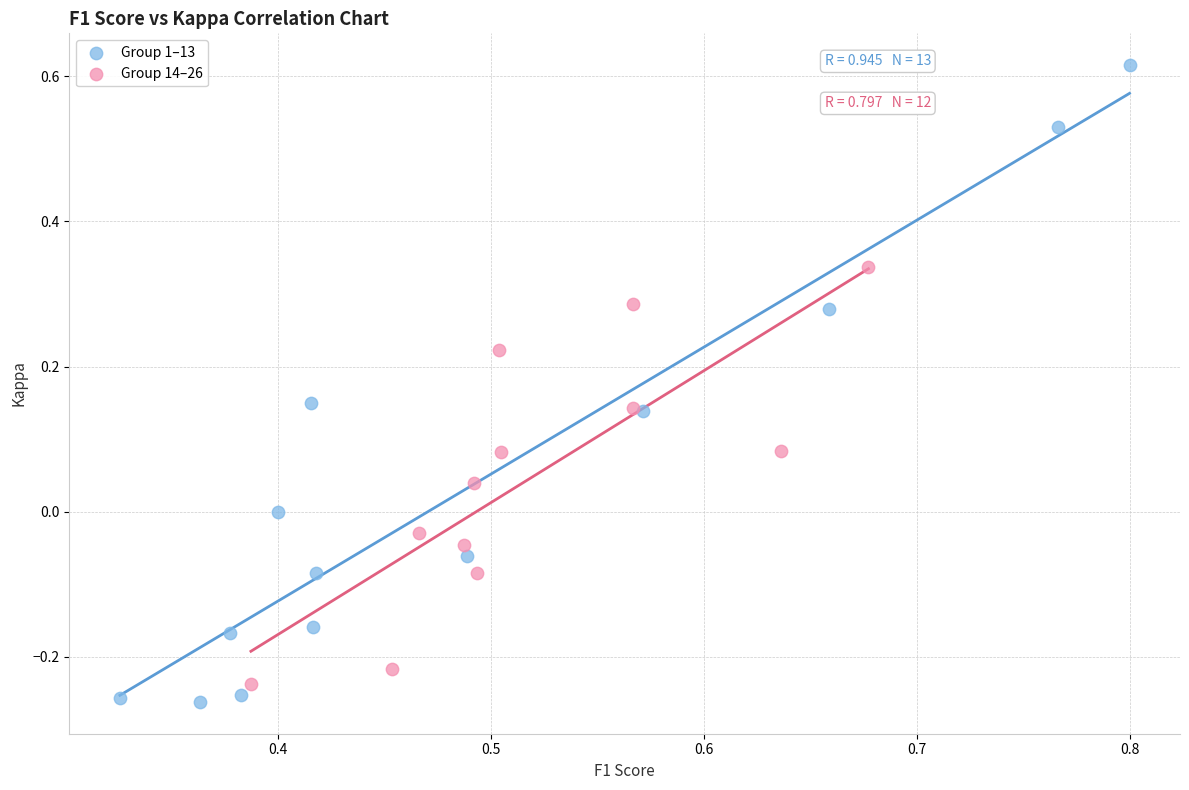

Which series reaches the maximum Y coordinate?

Group 1–13